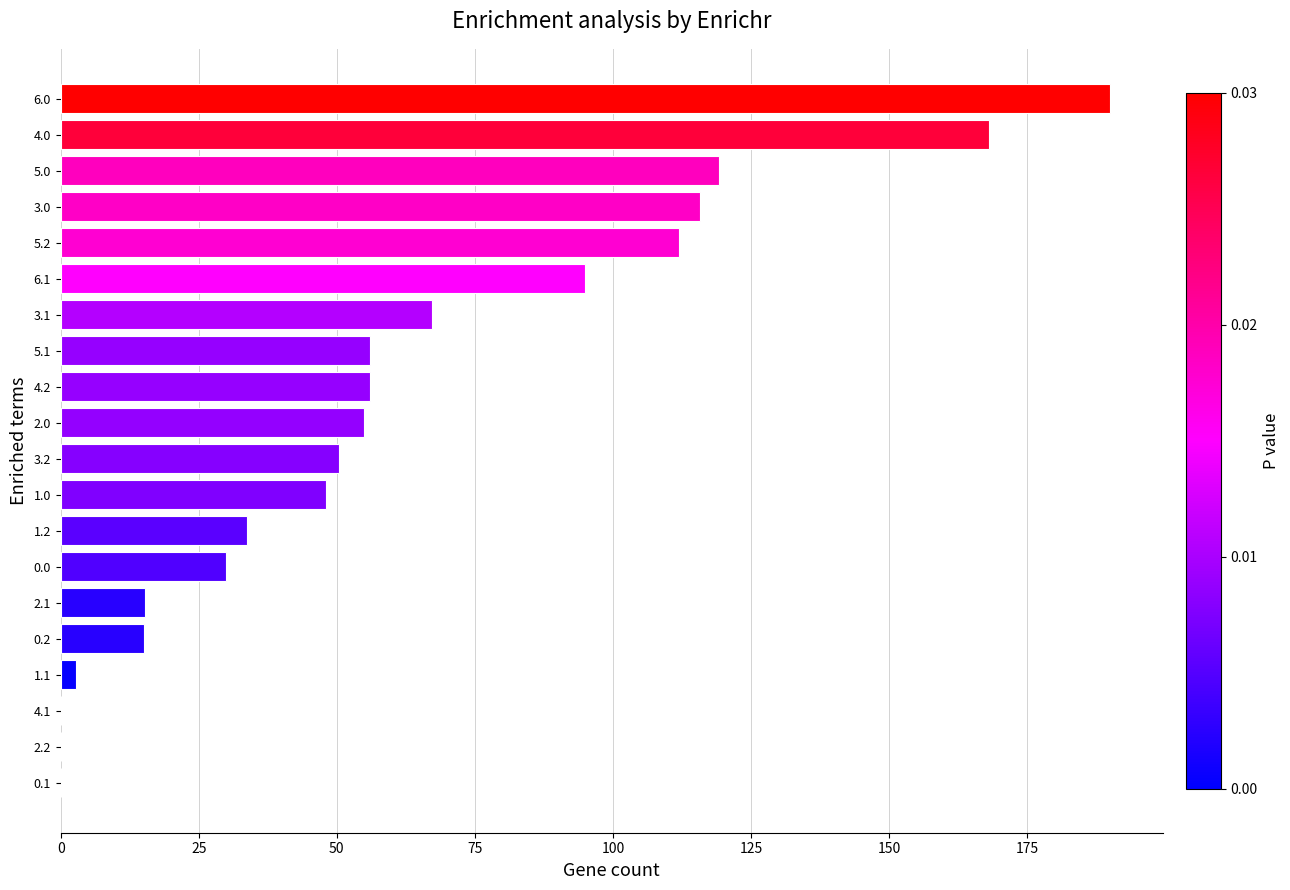

What value does the data have at 6.1?

95.0